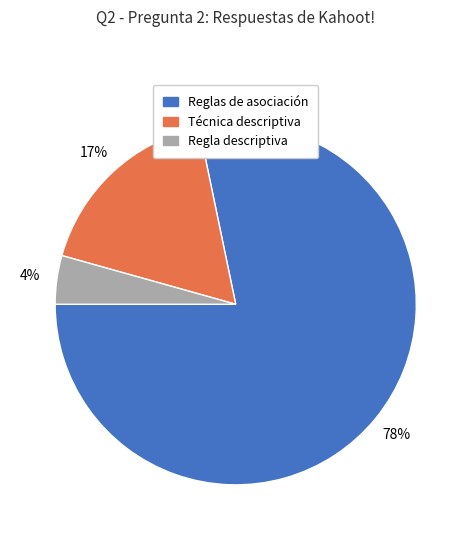

How many slices are in this pie chart?

3